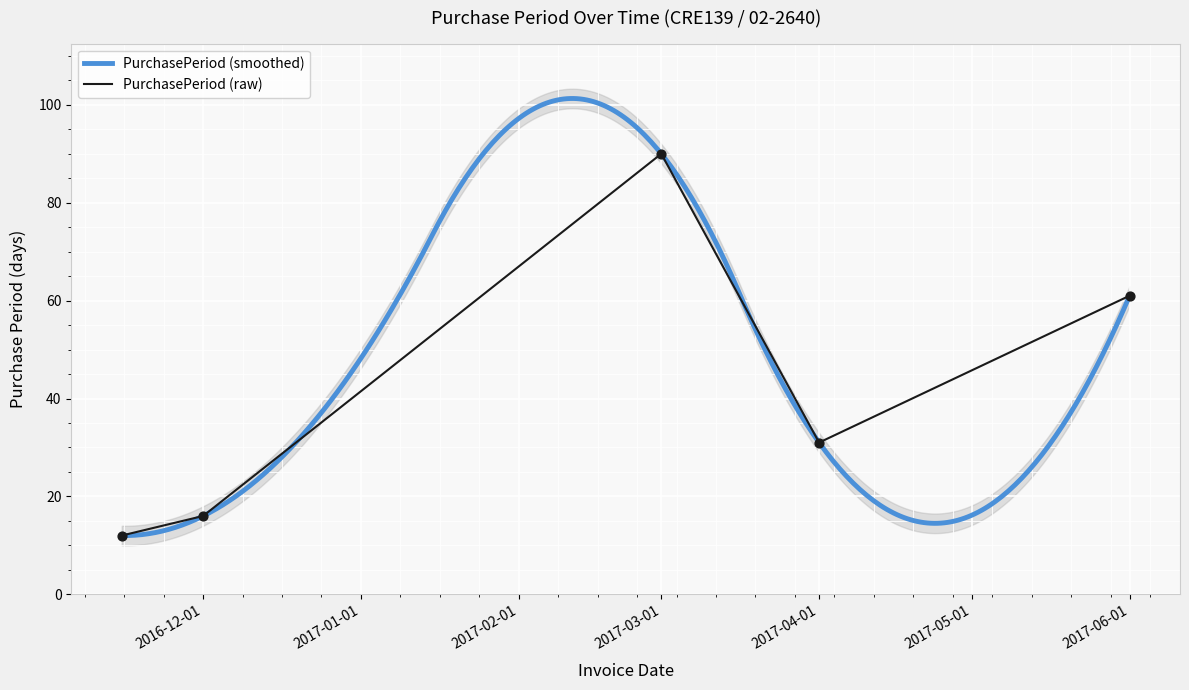

Which has a higher value, 2016-12-01 or 2016-11-15?

2016-12-01